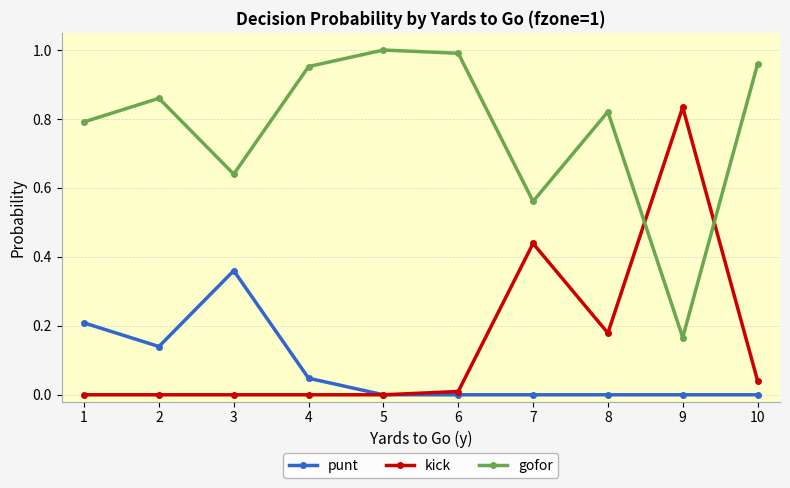

Which series has the largest total across all categories?

gofor